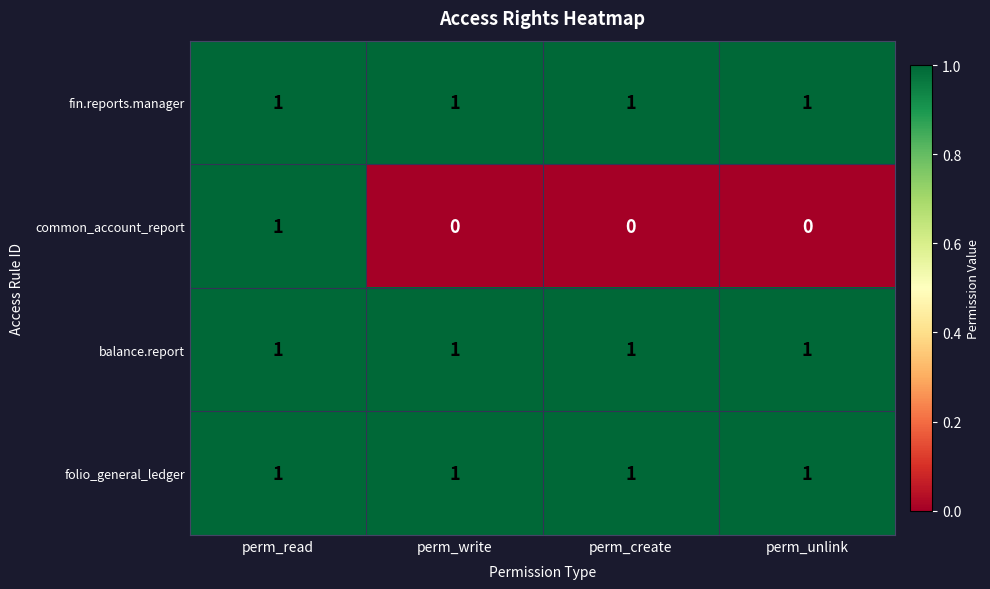

Which series has the largest range (max minus min)?

common_account_report